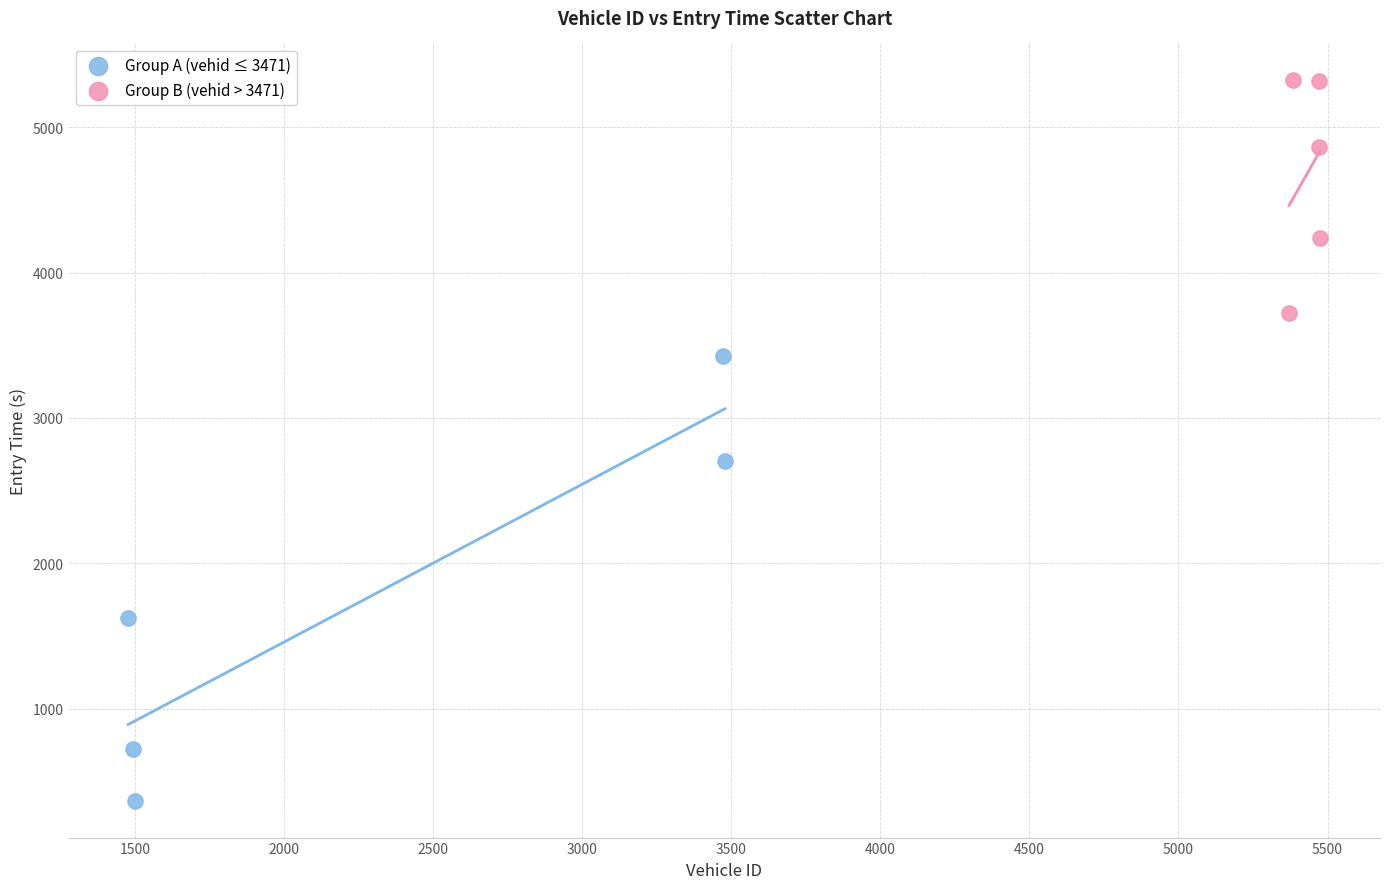

Which series contains the highest Y value?

Group B (vehid > 3471)